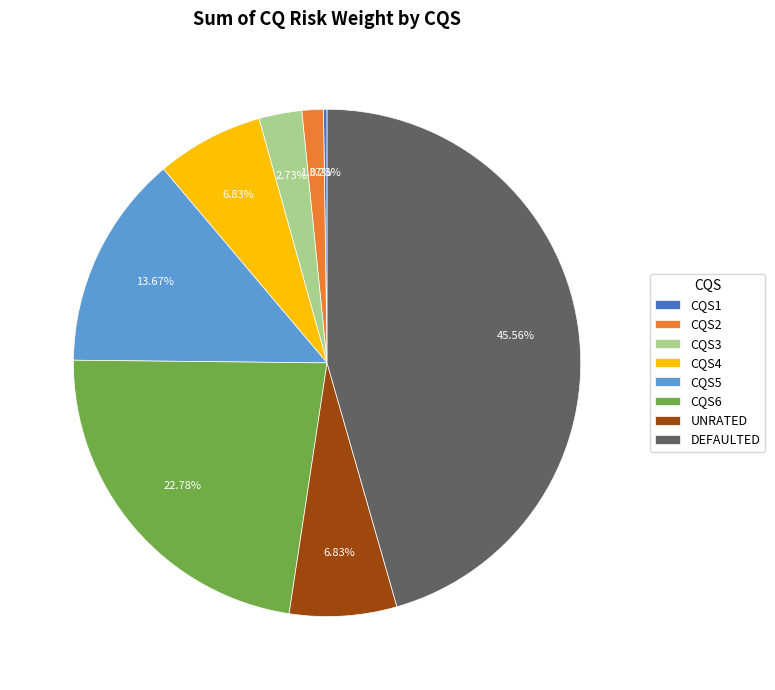

Which category has the biggest portion of the pie?

DEFAULTED